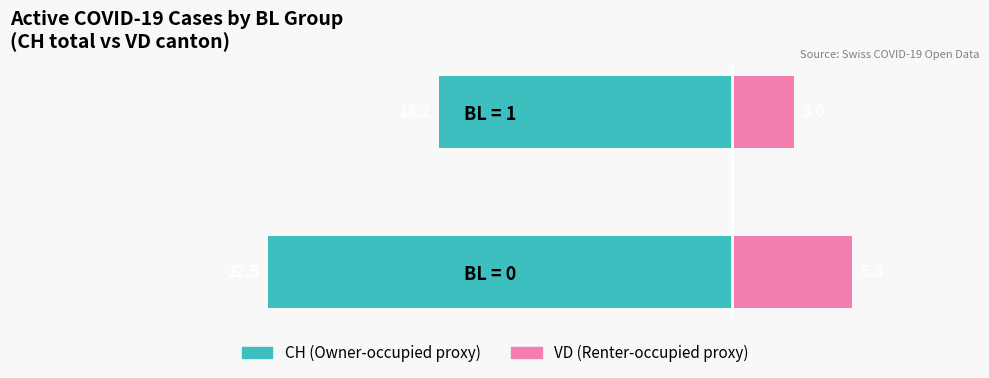

The CH (total active) series shows -22.0 at BL = 1. True or false?

False